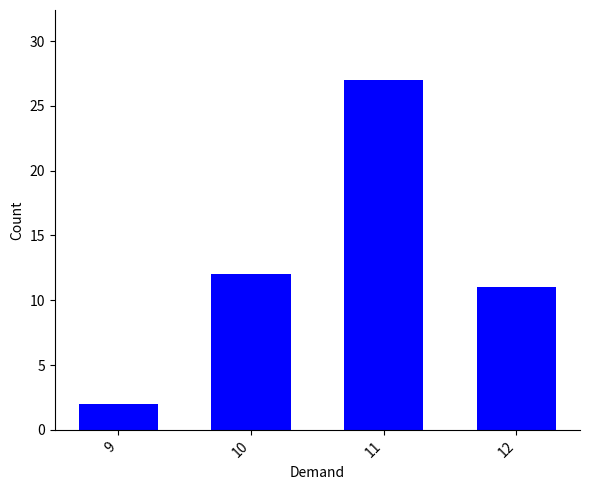

Reading left to right, list all the values displayed in this chart.

2	12	27	11